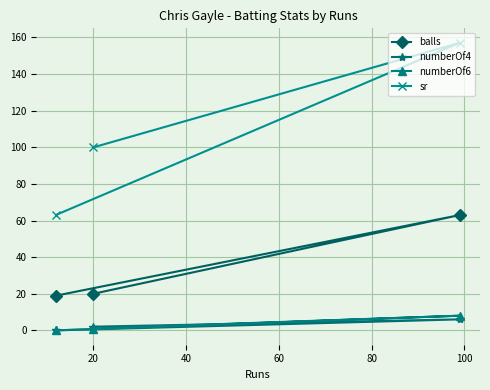

Which series has the largest total across all categories?

sr